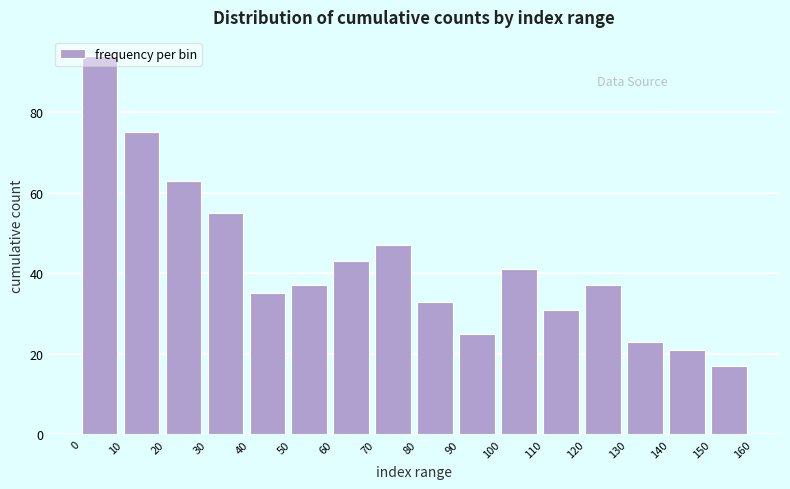

What value does the data have at 0?

94